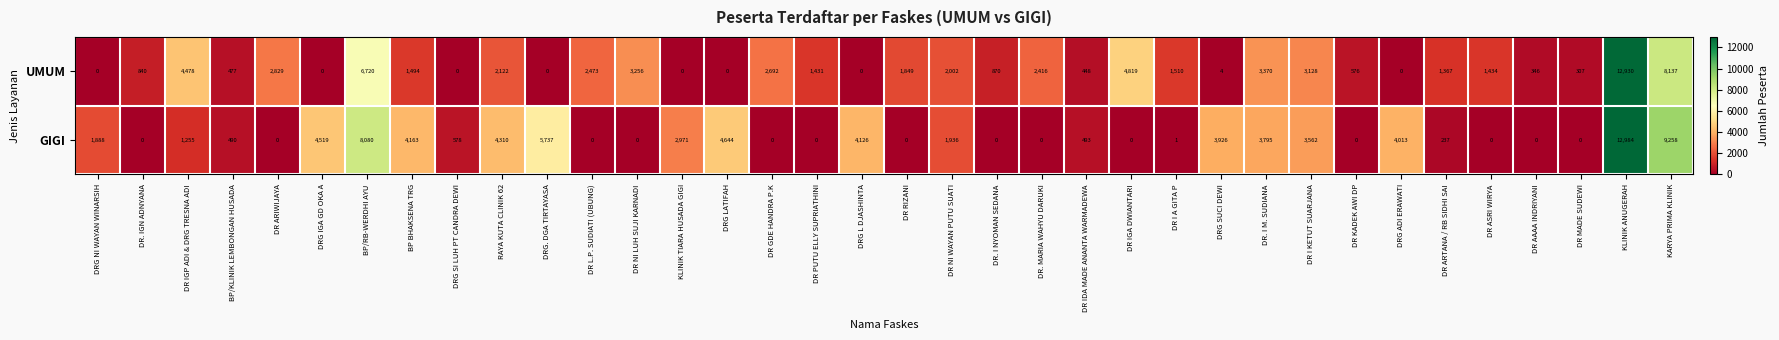

What is the difference between the GIGI values at DR IDA MADE ANANTA WARMADEWA and KARYA PRIMA KLINIK?

8765